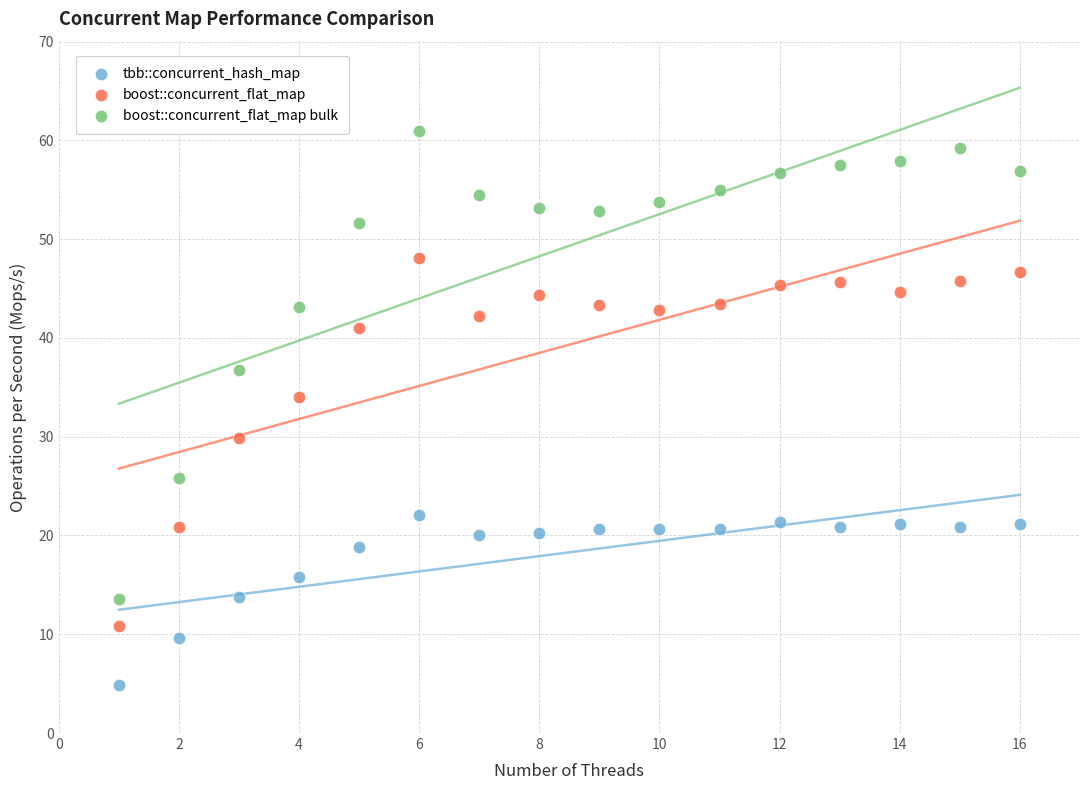

What are all the series names shown in the legend?

tbb::concurrent_hash_map, boost::concurrent_flat_map, boost::concurrent_flat_map bulk